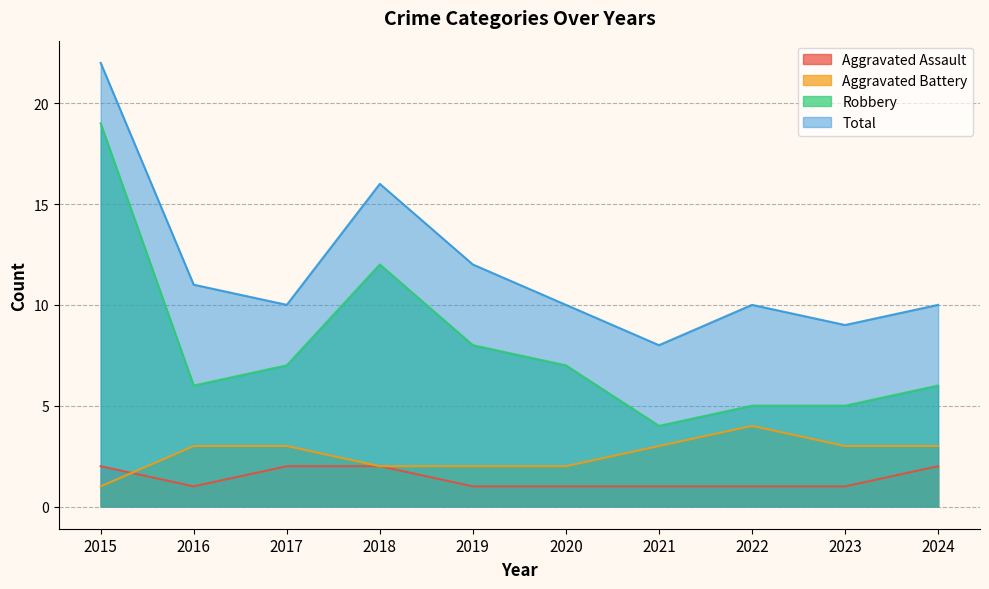

True or false: Total has more than 0 interior local peaks.

True